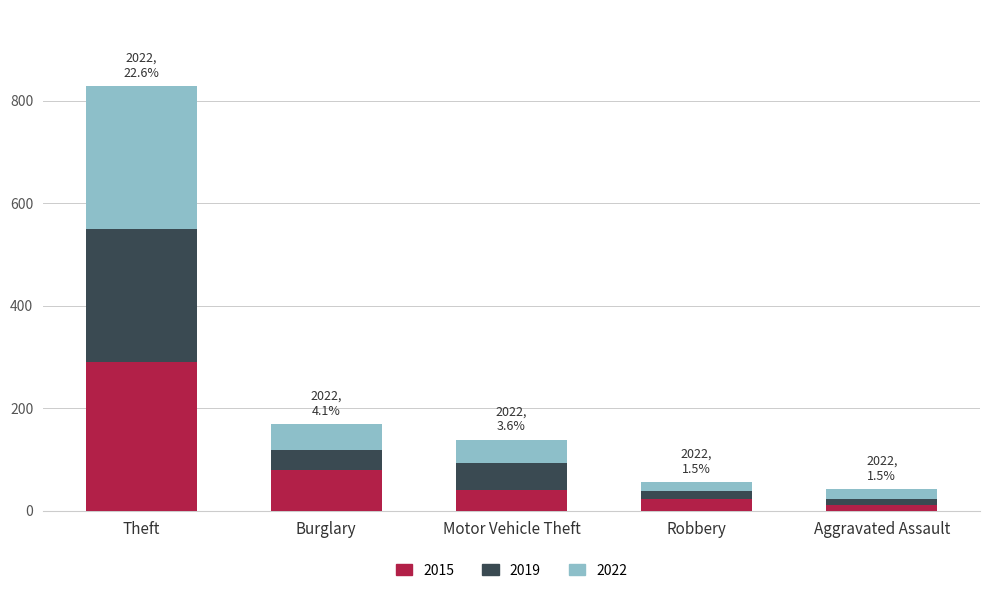

Is it true that 2015 equals 135 at Burglary?

False